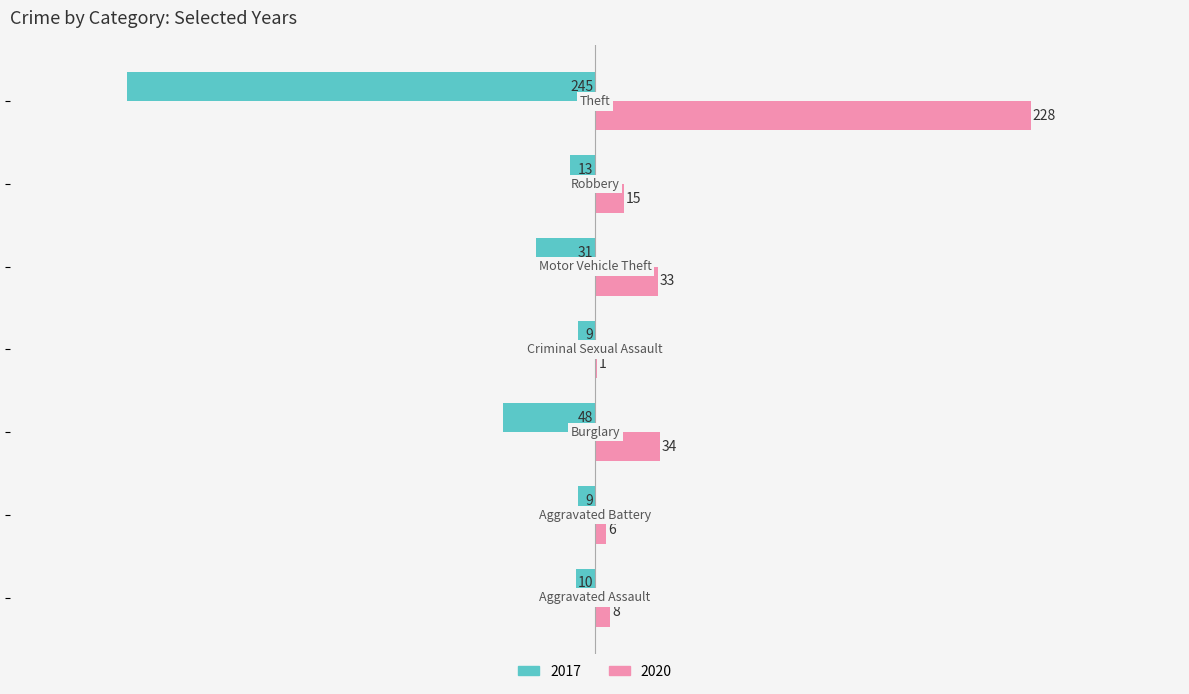

Which series has the largest total across all categories?

2020